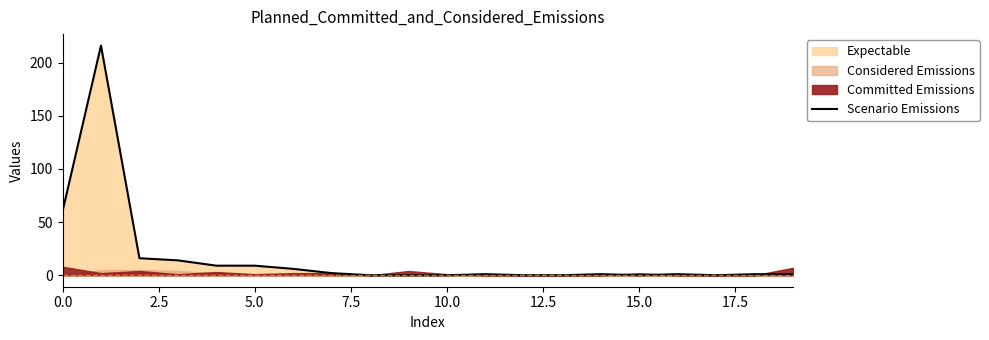

Reading left to right, transcribe all the data shown in this chart.

60	216	16	14	9	9	6	2	0	0	0	1	0	0	1	0	1	0	1	1